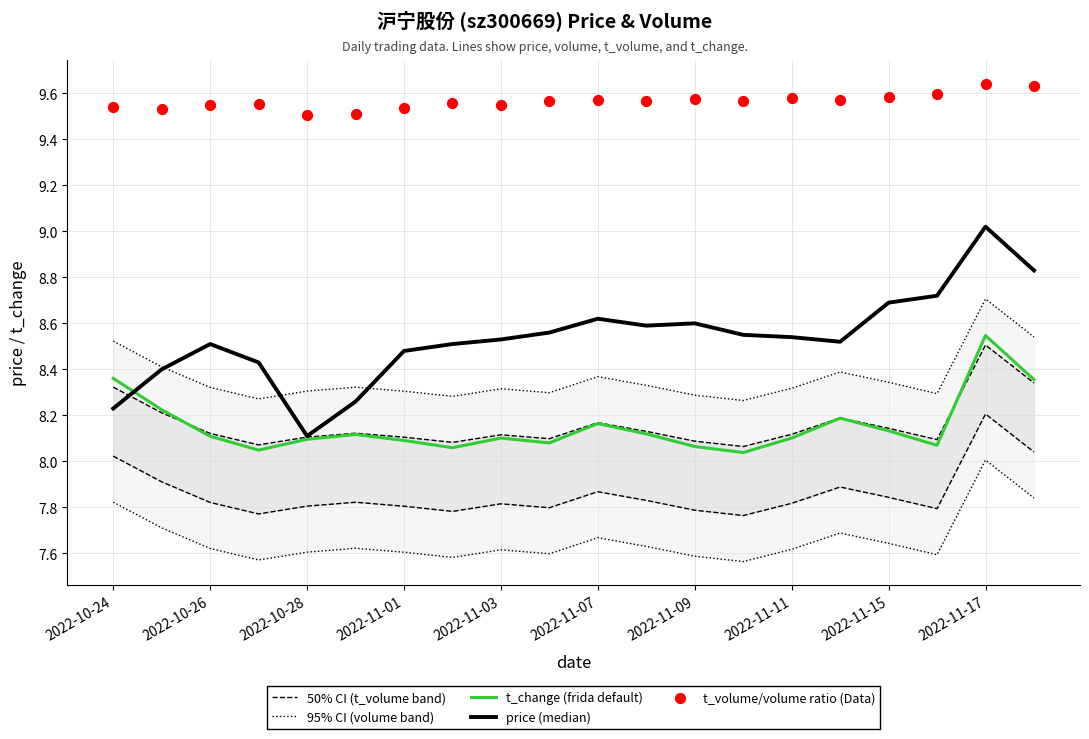

Which series has the largest total across all categories?

t_volume/volume ratio (Data)